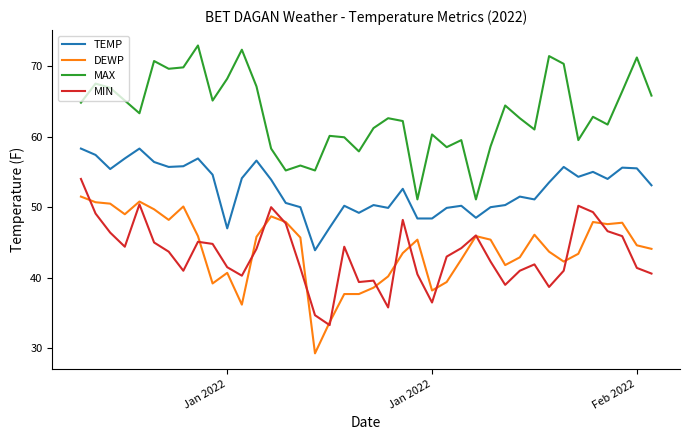

What is the smallest value displayed?

29.3